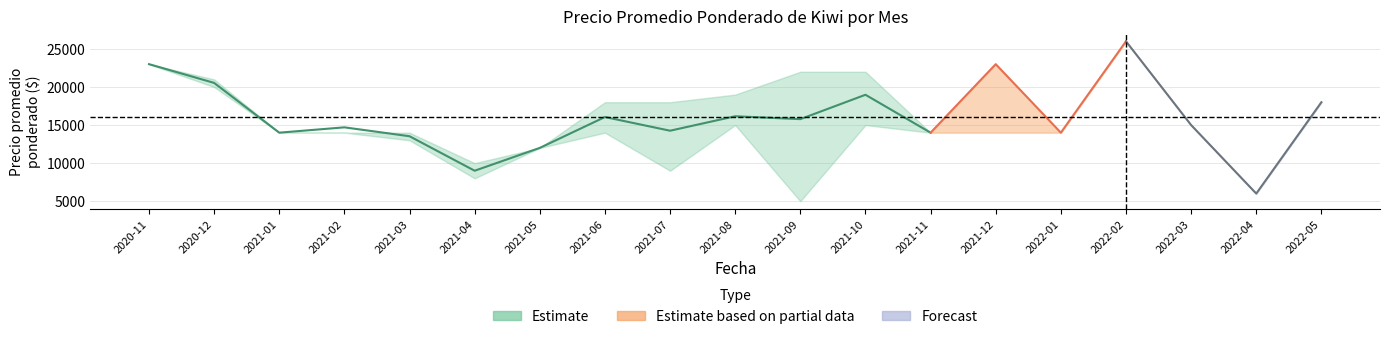

What value does the Precio minimo series have at 2021-02, to the nearest 10?

14000